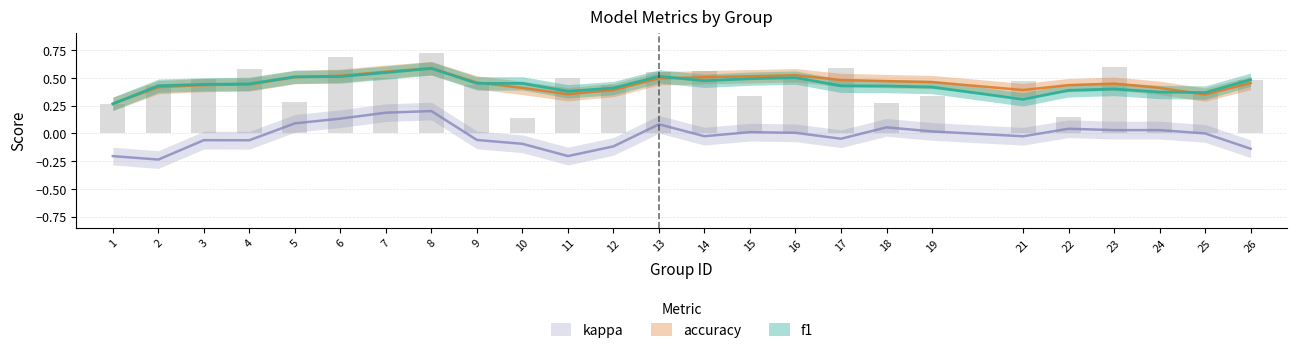

Read the accuracy value at 7.

0.5